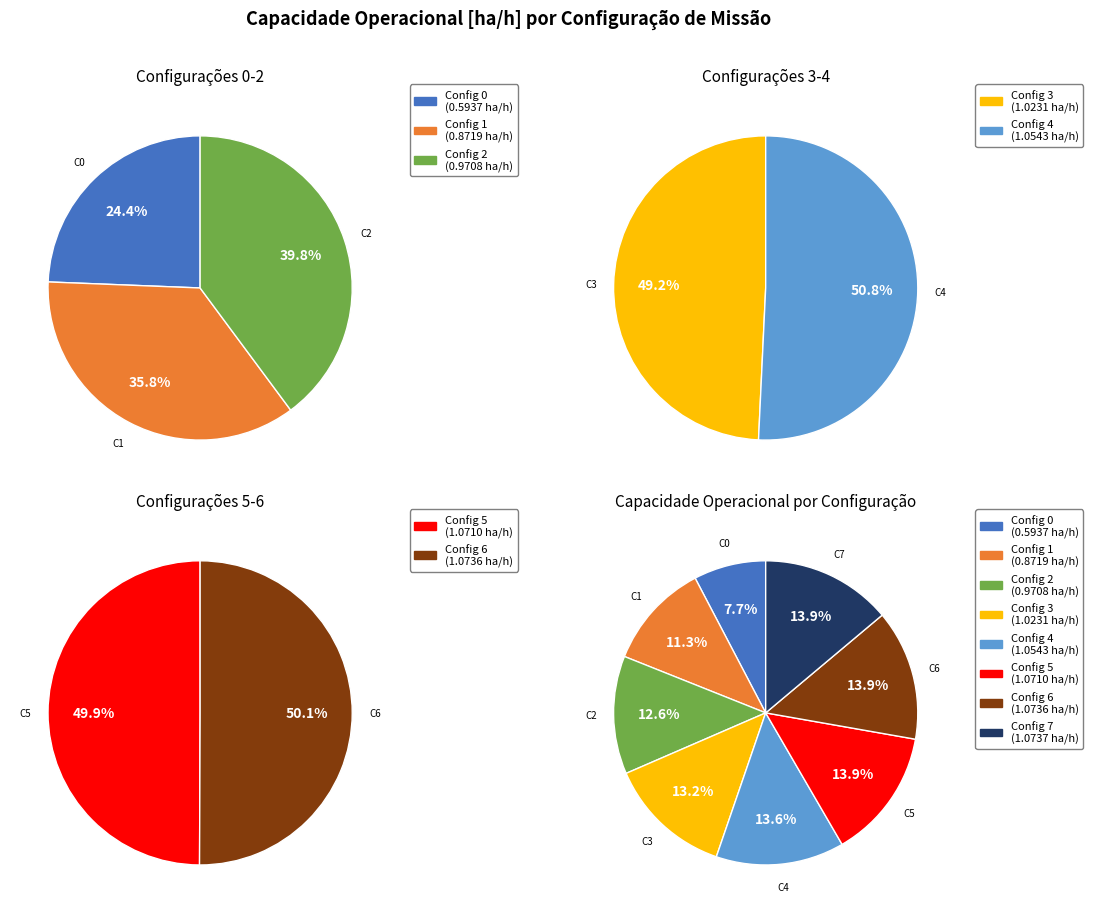

What percentage is the 1 slice, to the nearest percent?

11%